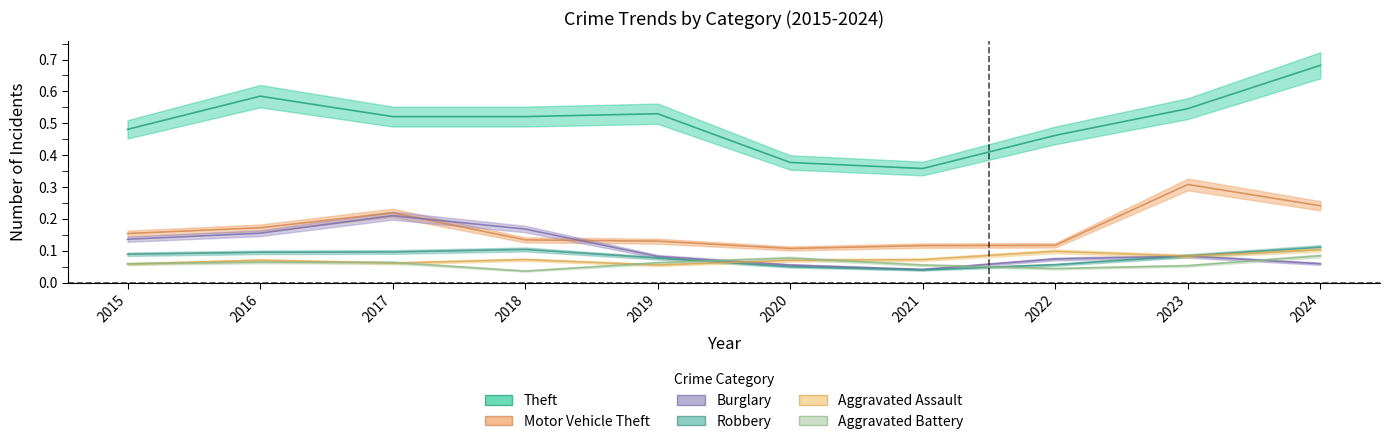

Count the number of categories in the chart.

10